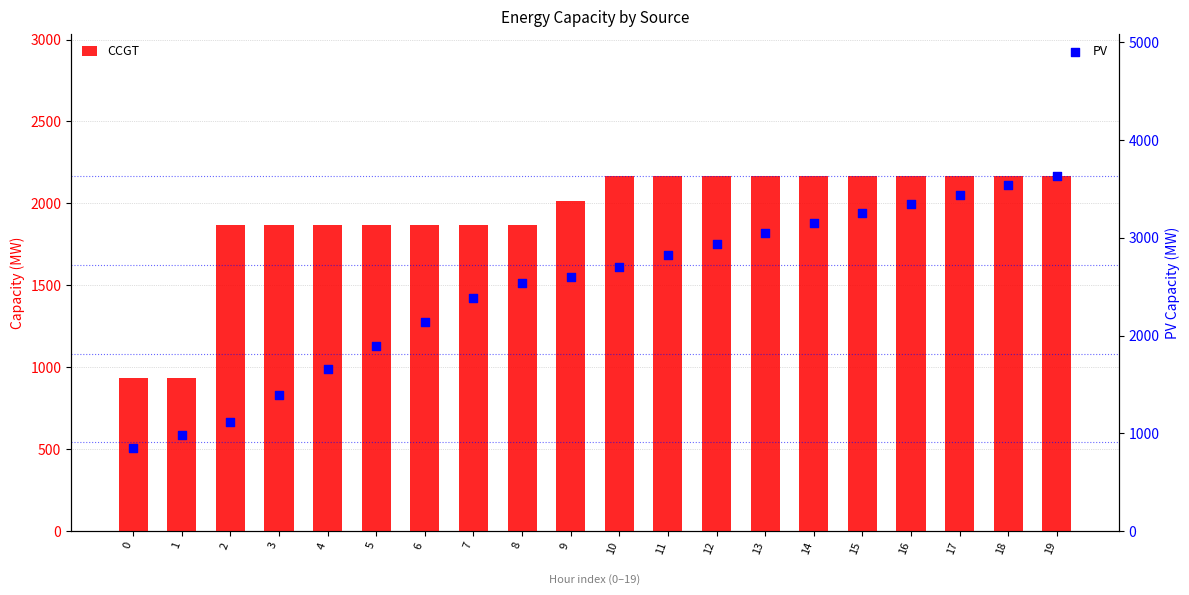

Which series has the largest total across all categories?

PV